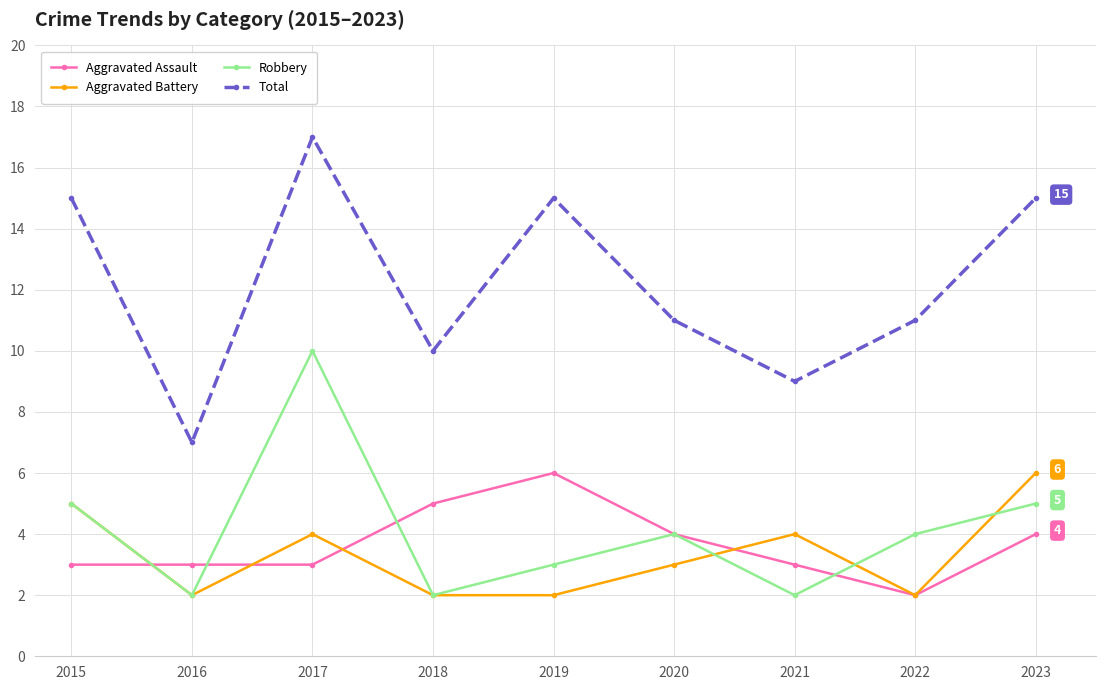

Where does the Aggravated Battery series first go above 3?

2015